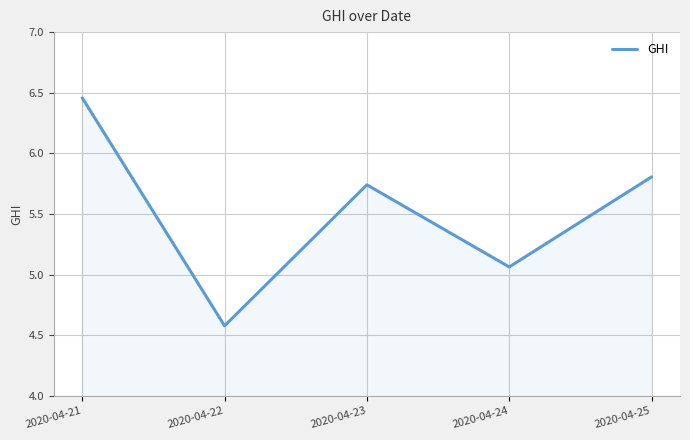

What is the approximate value at 2020-04-25?

5.8